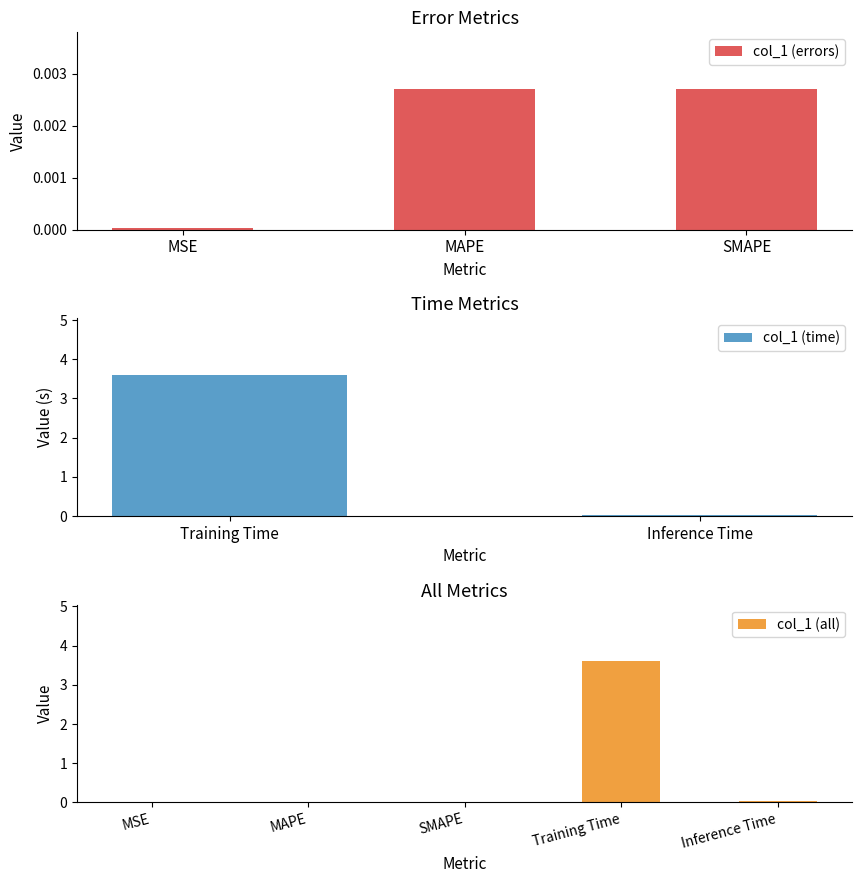

What position from the right is MSE?

5